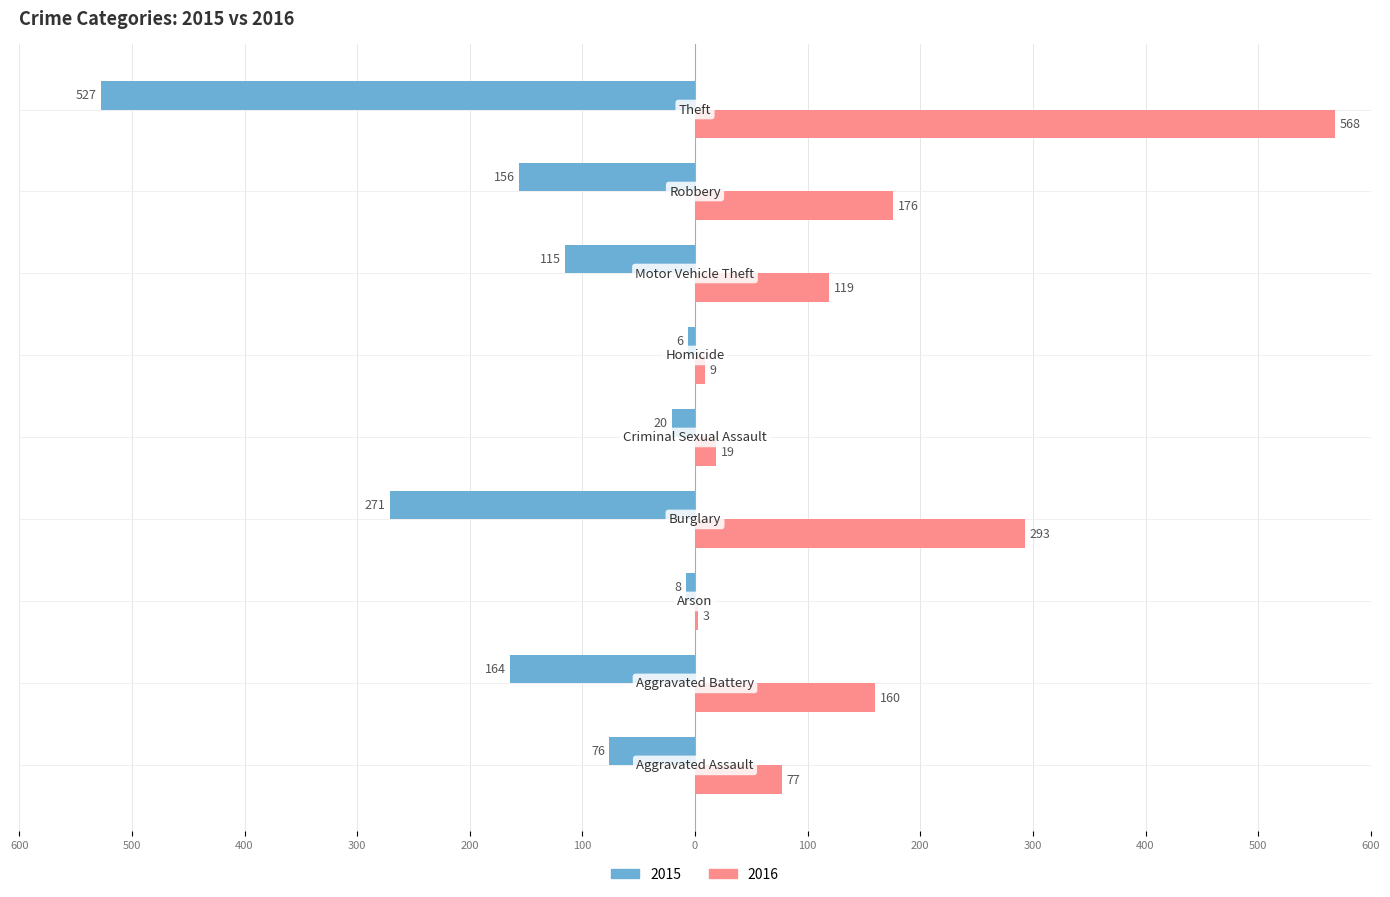

What are all the series names shown in the legend?

2015, 2016